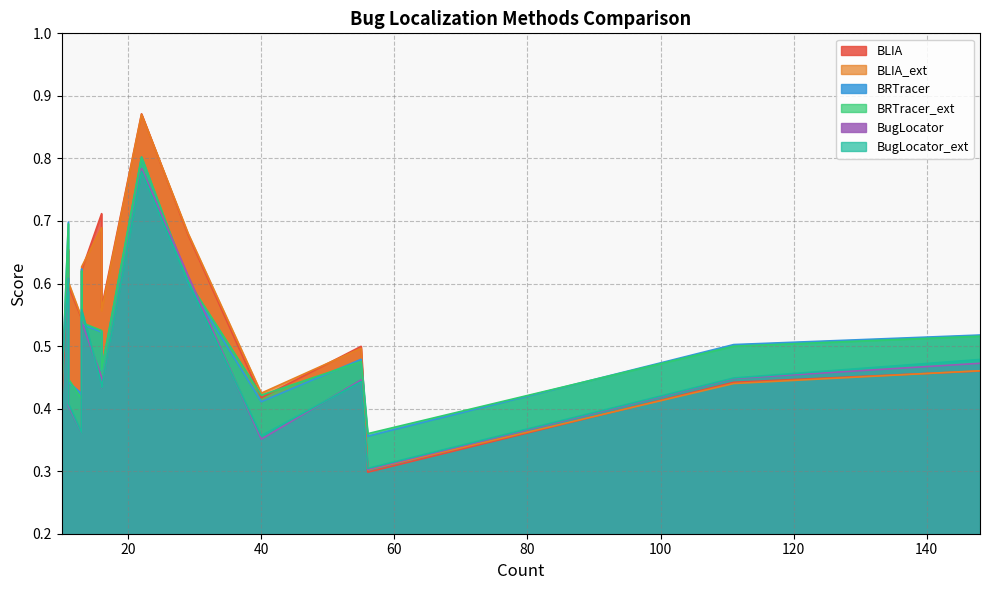

At how many categories does at least one series exceed 0?

17